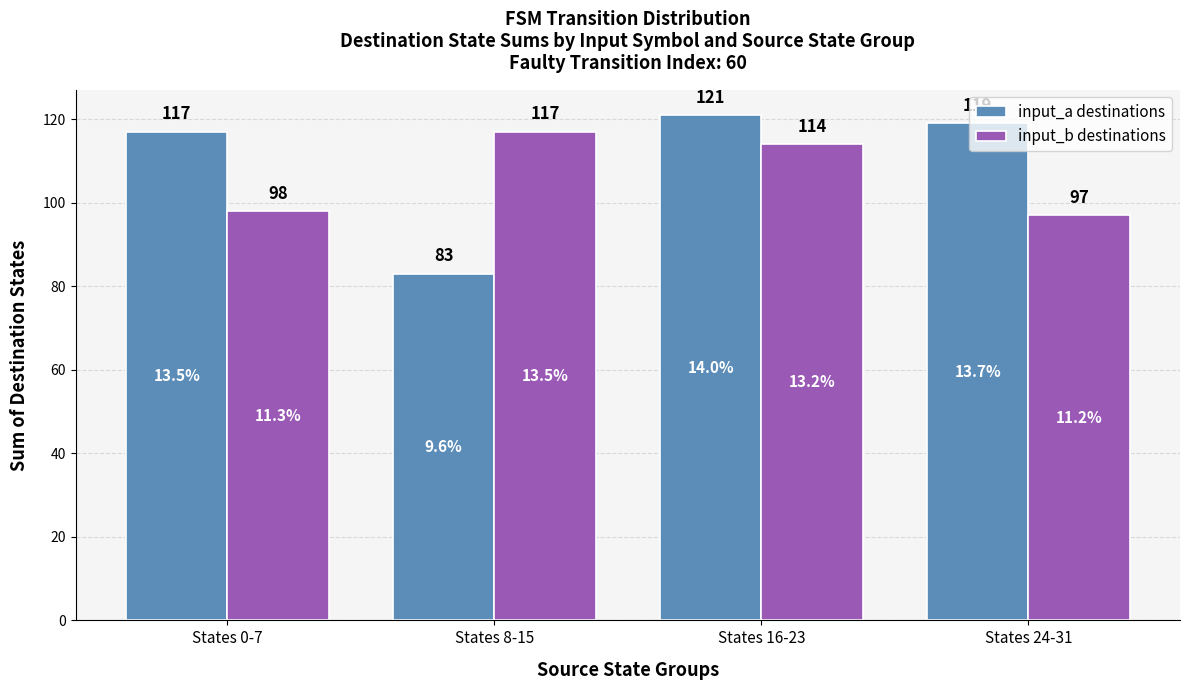

How many bars are there in total?

8